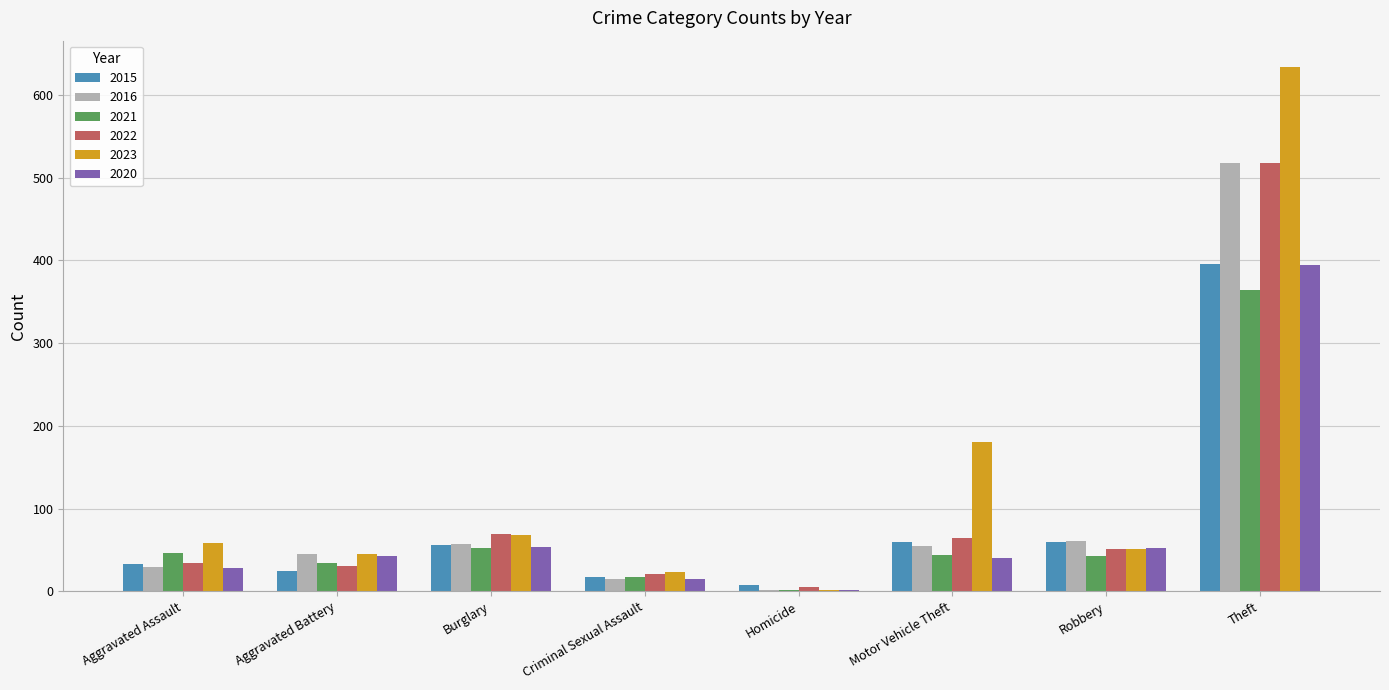

Which series changed the most between Motor Vehicle Theft and Robbery?

2023